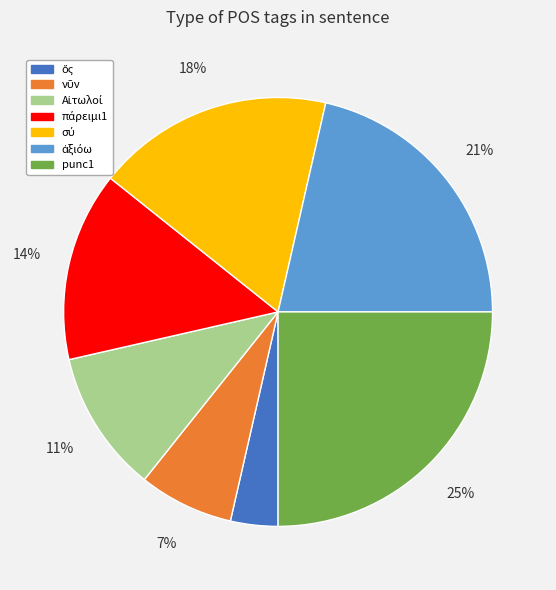

What percentage is the punc1 slice, to the nearest percent?

25%